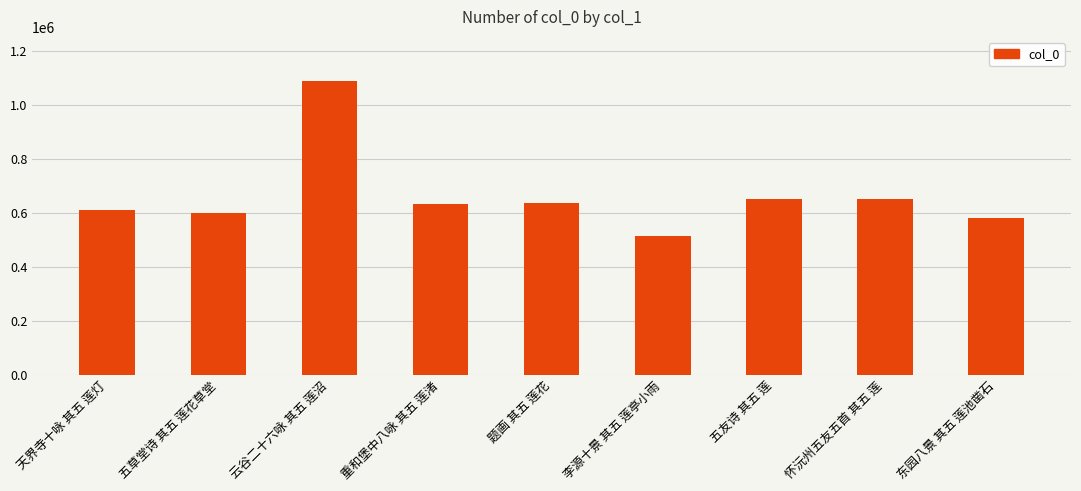

What is the smallest value displayed?

515467